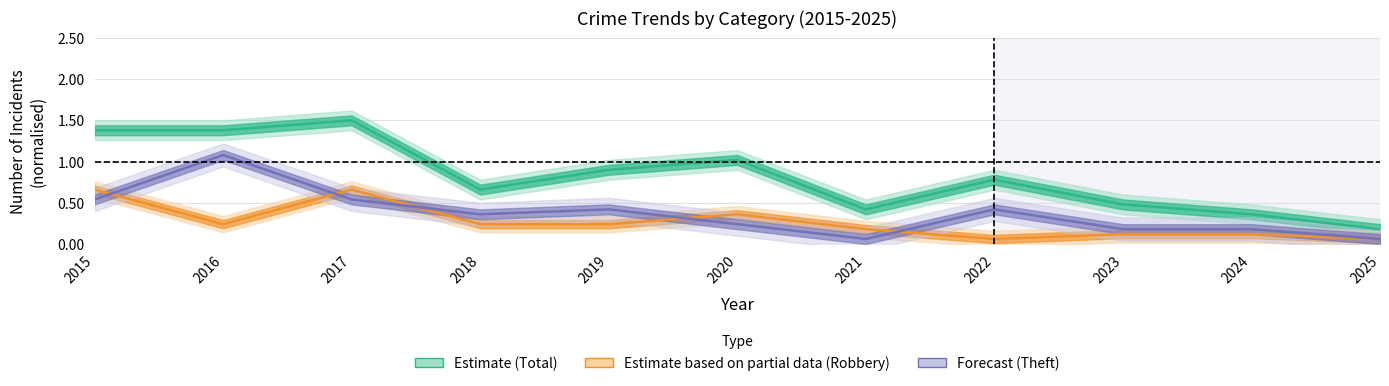

What is the approximate value of Robbery at 2025?

0.1